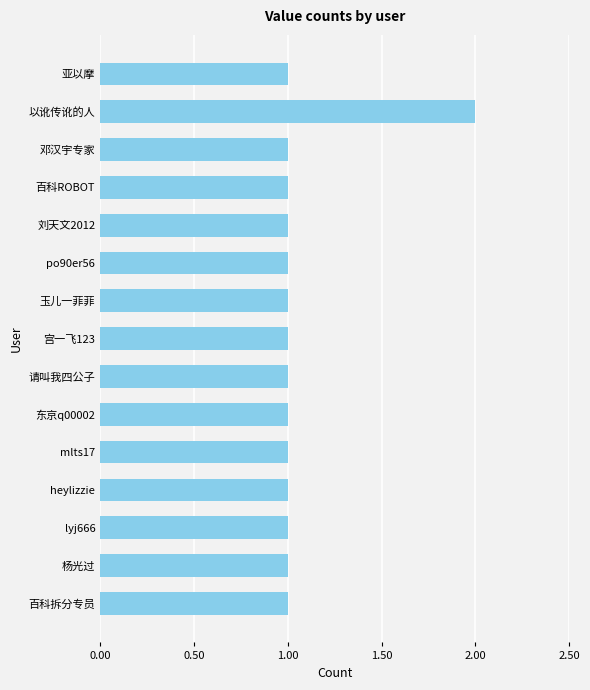

How many categories are shown in the chart?

15